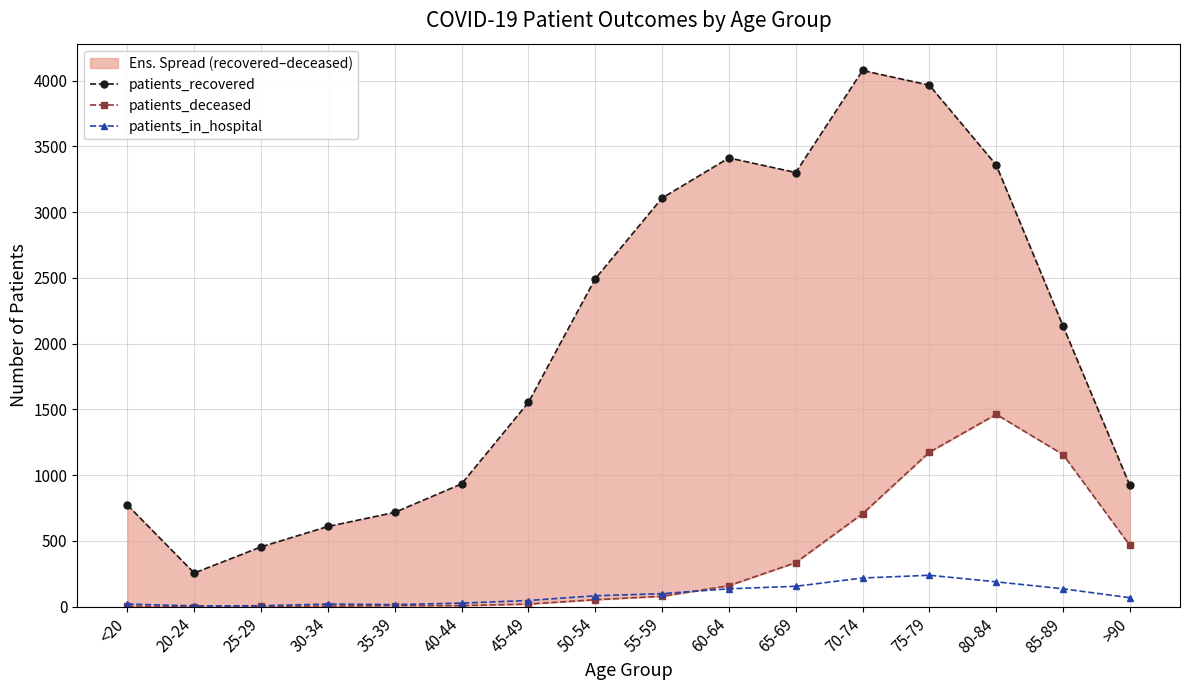

True or false: patients_deceased and patients_recovered cross at least once.

False